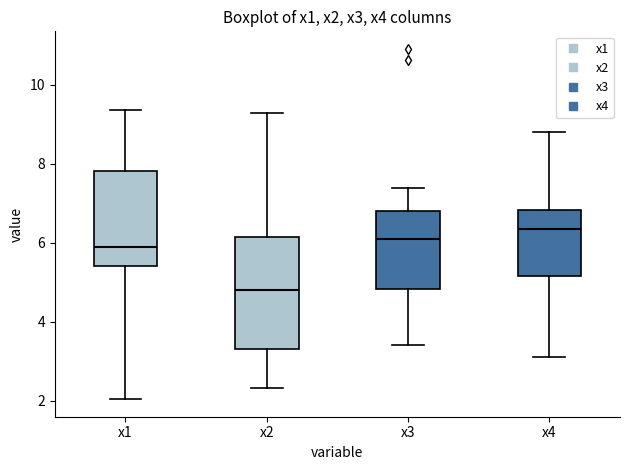

Which box is the tallest, from its lower edge to its upper edge?

x2